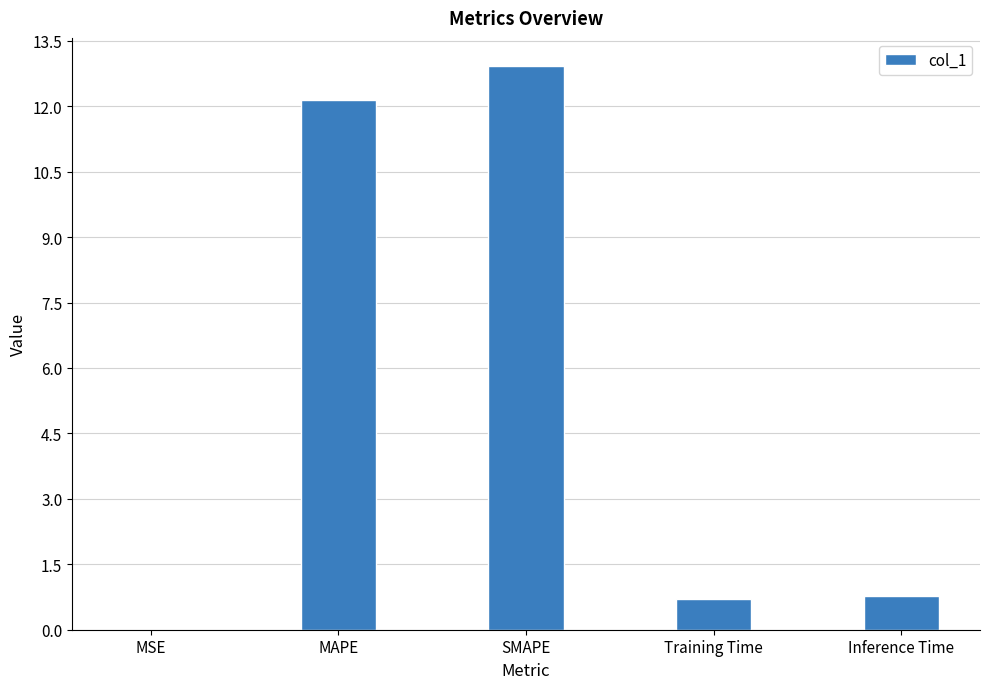

True or false: the data shows 12.9 at SMAPE.

True